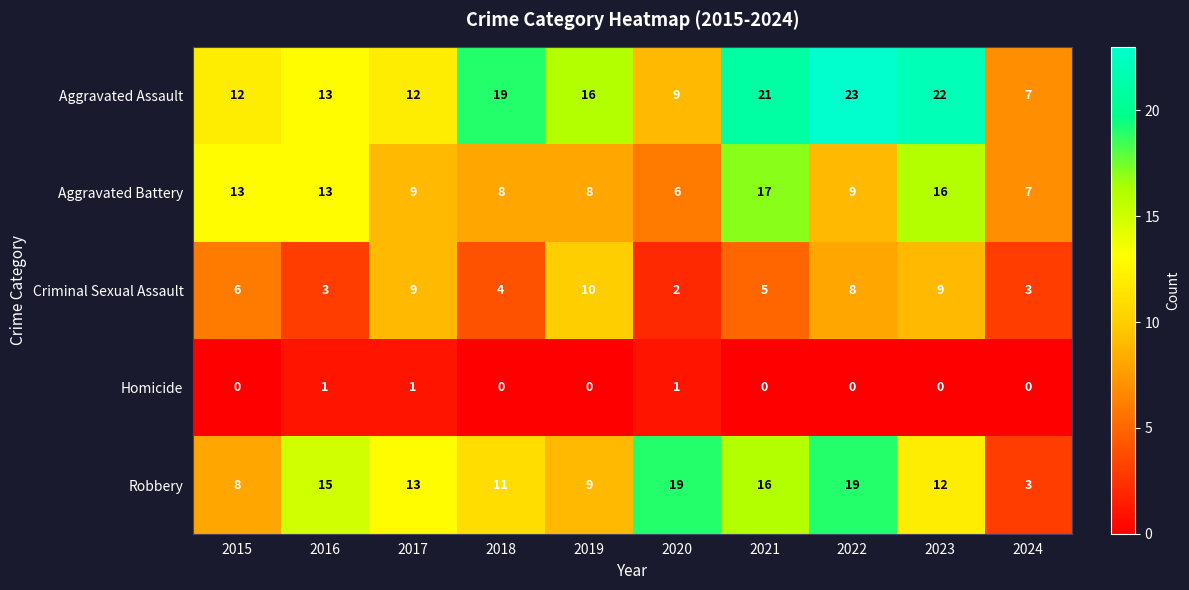

What is the sum of the Criminal Sexual Assault values at 2015 and 2022?

14